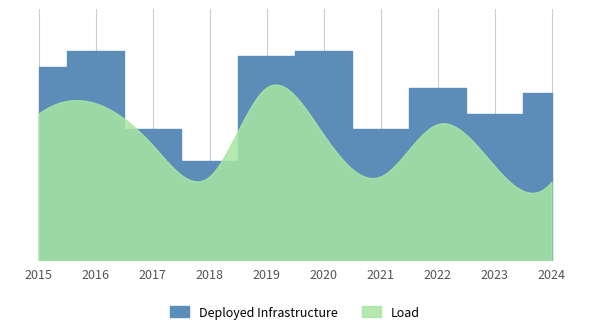

How many data points does each series have?

10